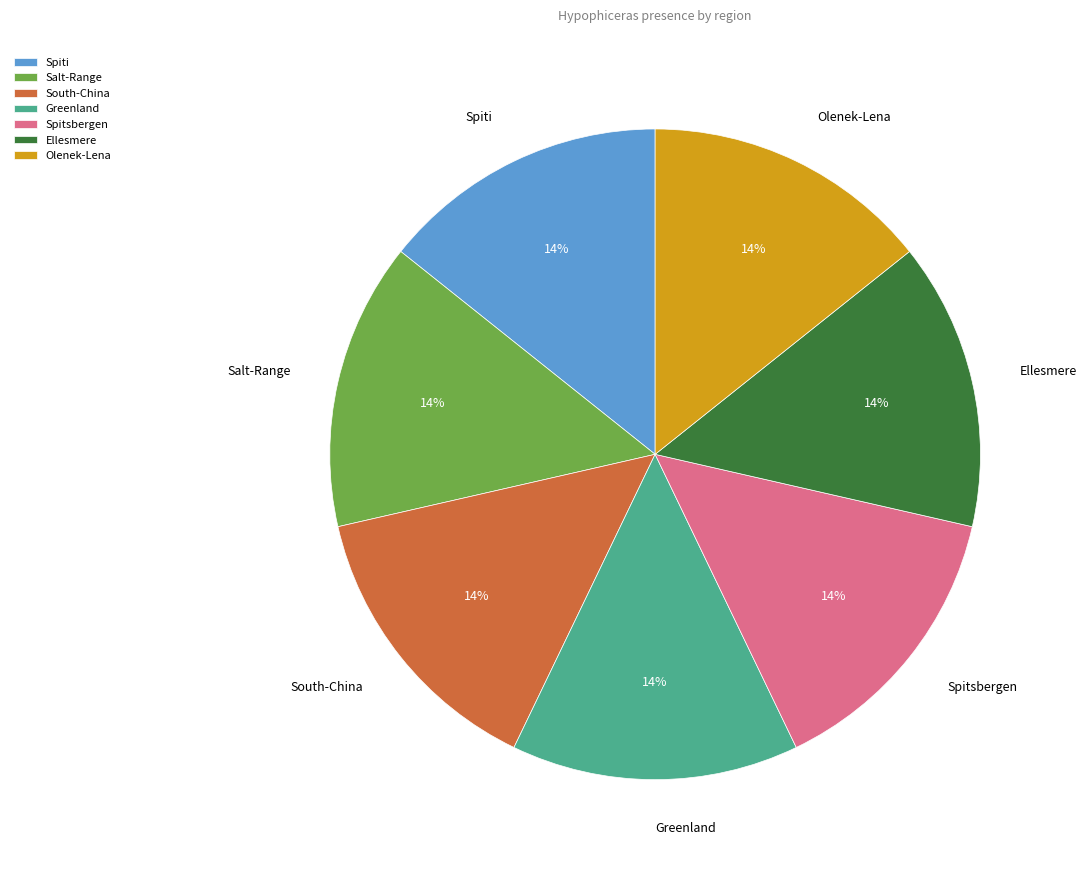

To the nearest percent, what is the average slice percentage?

14%